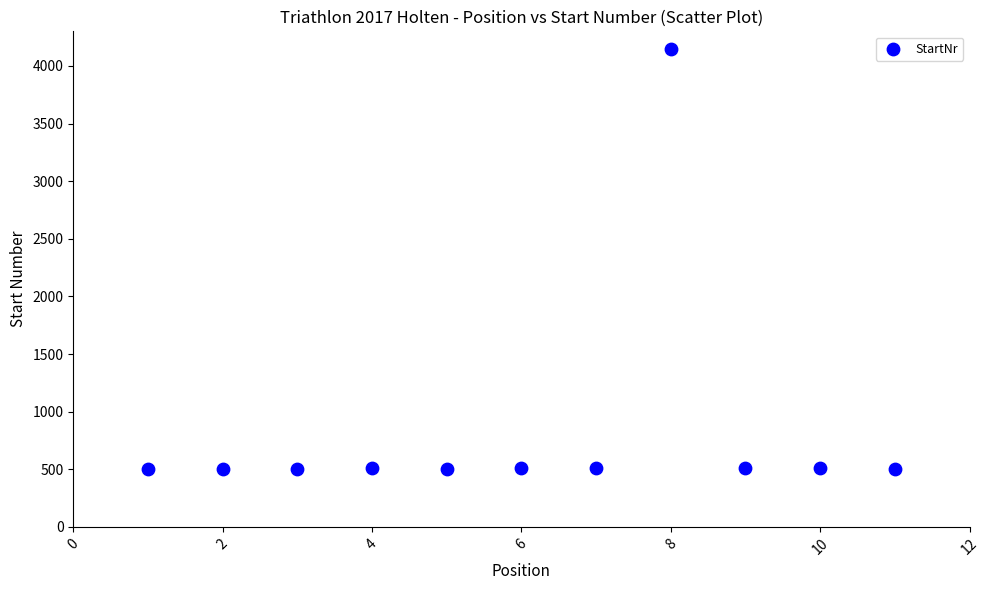

What is the range of X values (max minus min)?

10